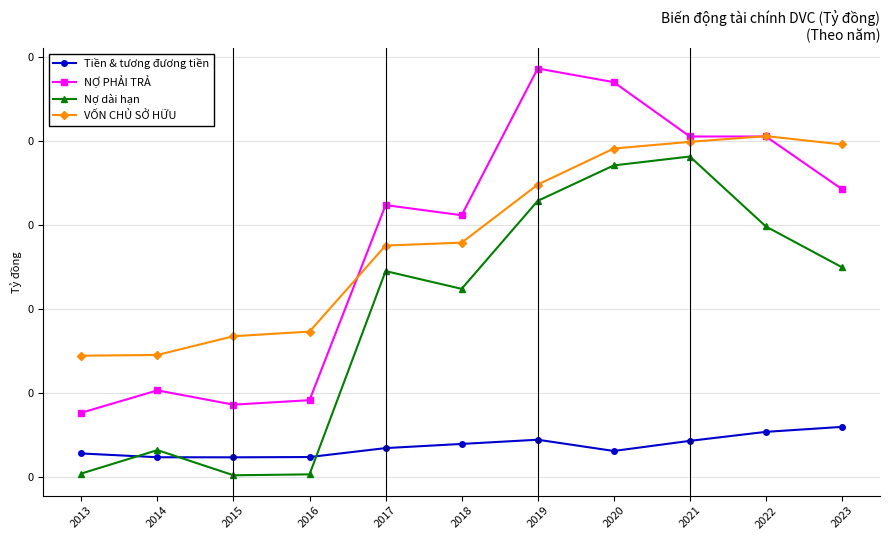

What is the difference between the second highest and minimum values in the NỢ PHẢI TRẢ series?

0.2